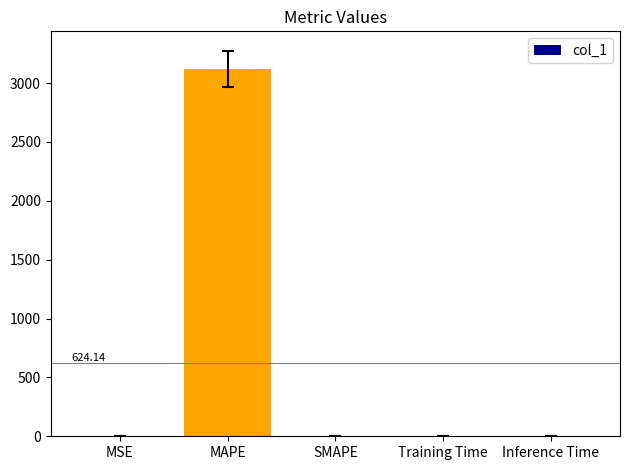

What is the sum of all values?

3120.7